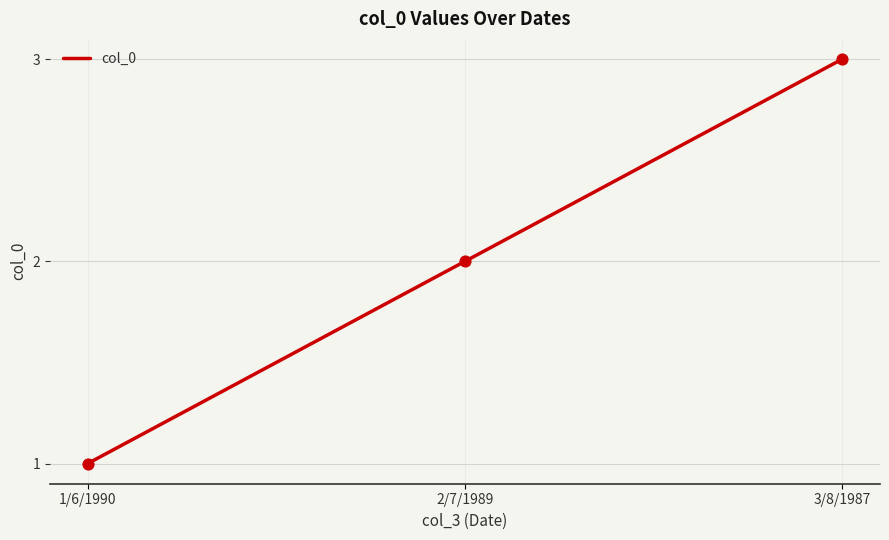

Approximately how many times larger is the value at 1/6/1990 compared to 3/8/1987?

0.3